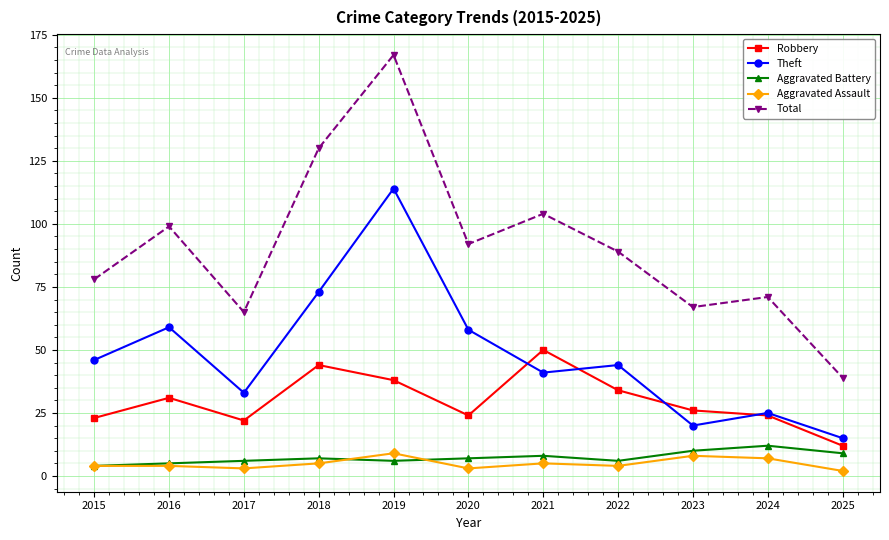

The value of Aggravated Assault at 2021 is 5. True or false?

True